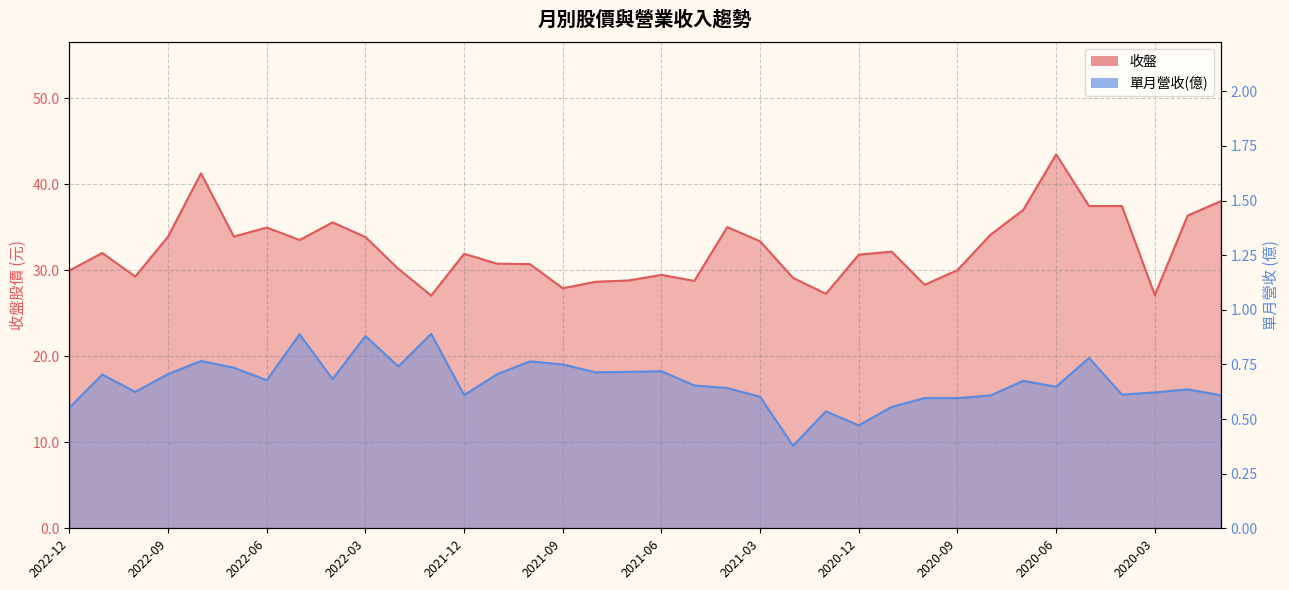

What position from the left is 2022-11?

2